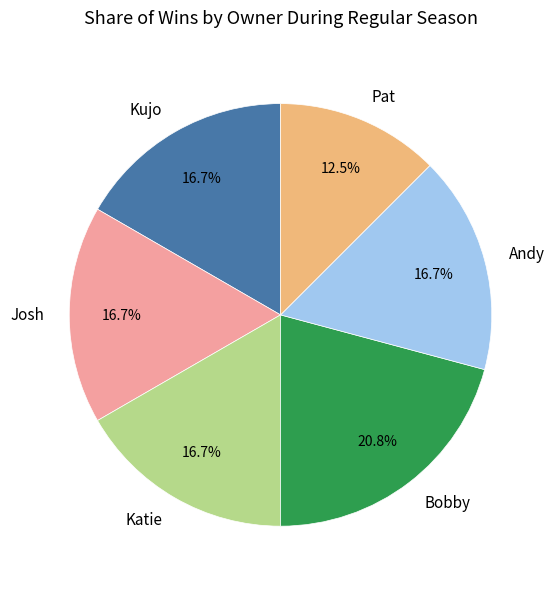

Which category has the biggest portion of the pie?

Bobby